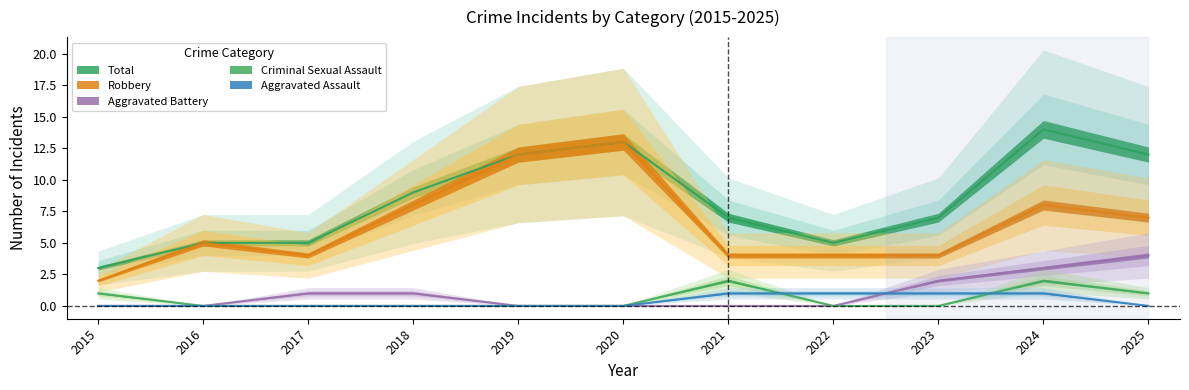

How many distinct data groups are displayed?

5